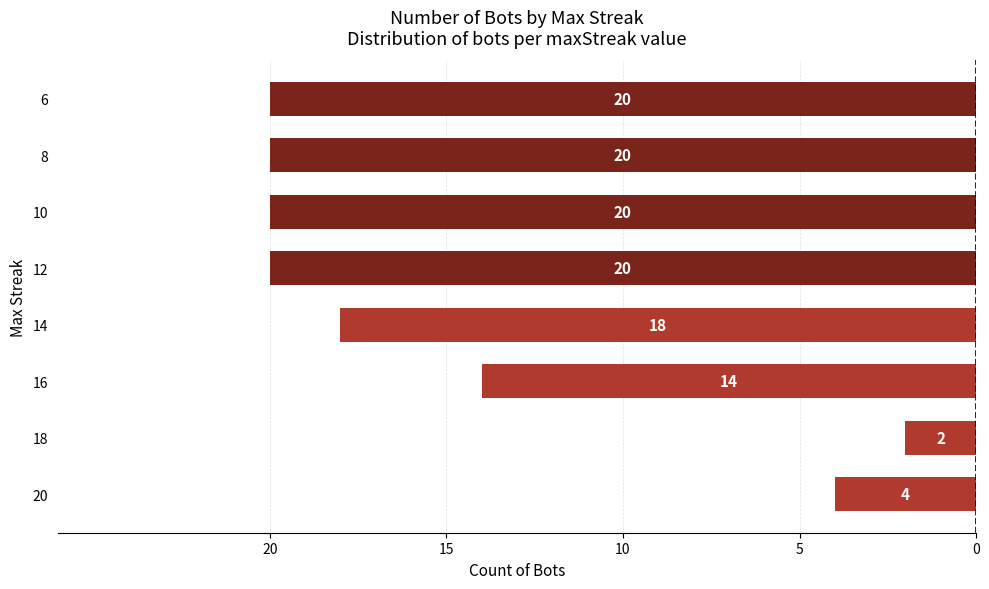

How many values are below -18?

4